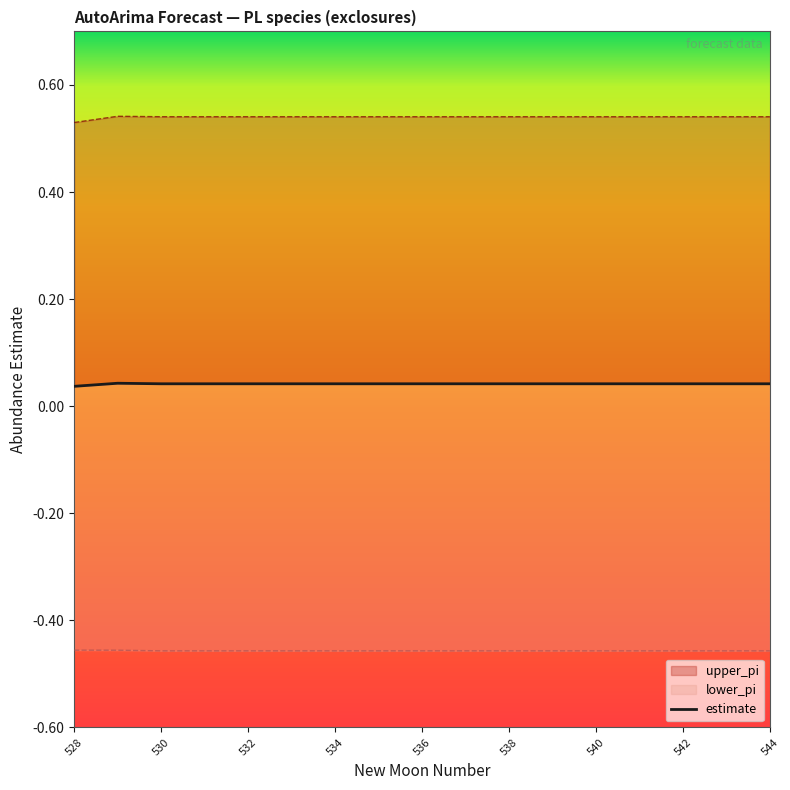

How many points are higher than both their immediate neighbors (excluding endpoints)?

1